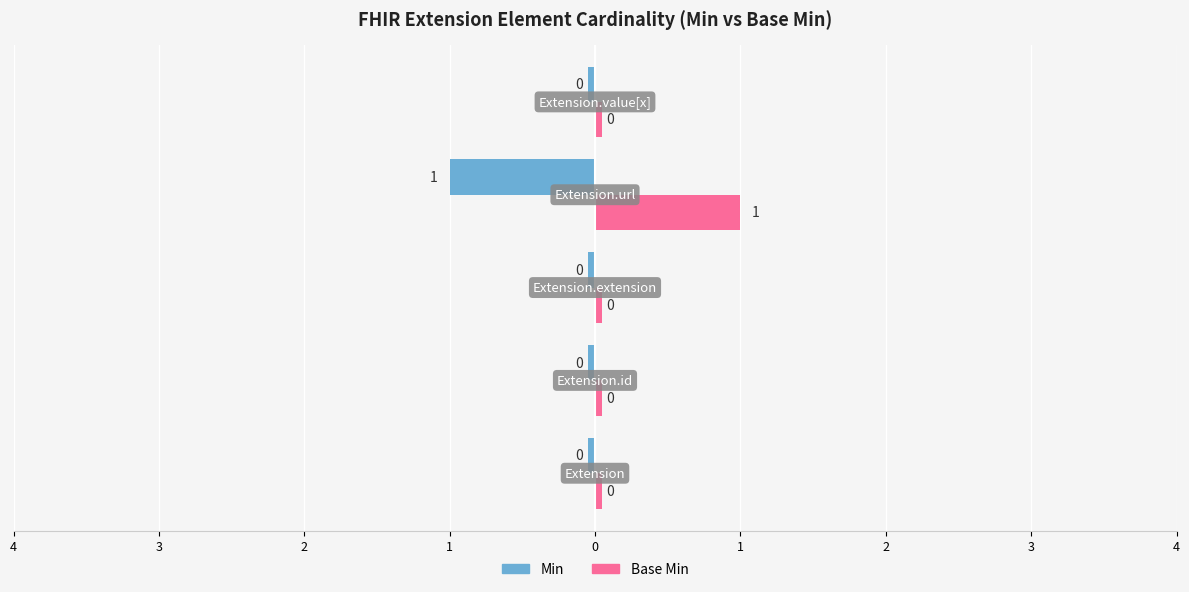

Reading left to right, transcribe all the data shown in this chart.

Min: Extension=0	Extension.id=0	Extension.extension=0	Extension.url=1	Extension.value[x]=0
Base Min: Extension=0	Extension.id=0	Extension.extension=0	Extension.url=1	Extension.value[x]=0